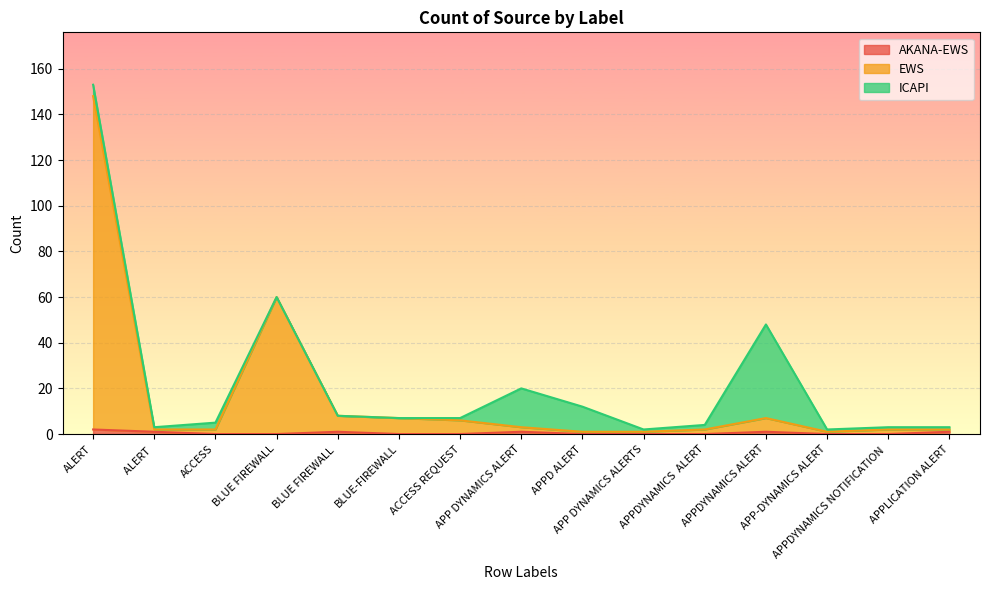

The EWS series shows 11 at BLUE FIREWALL . True or false?

False